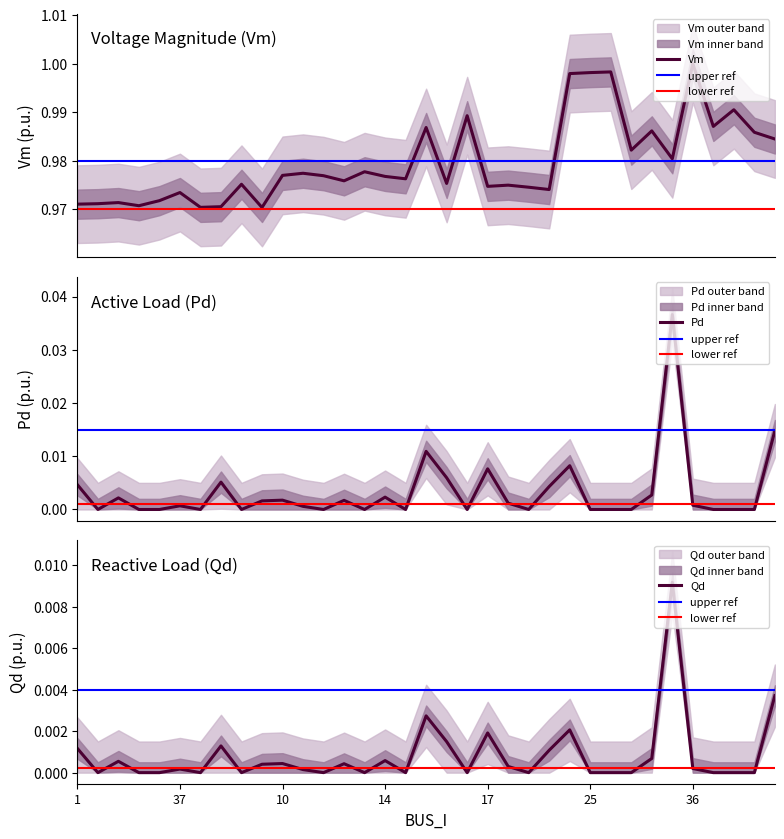

True or false: Pd and Vm intersect in this chart.

False